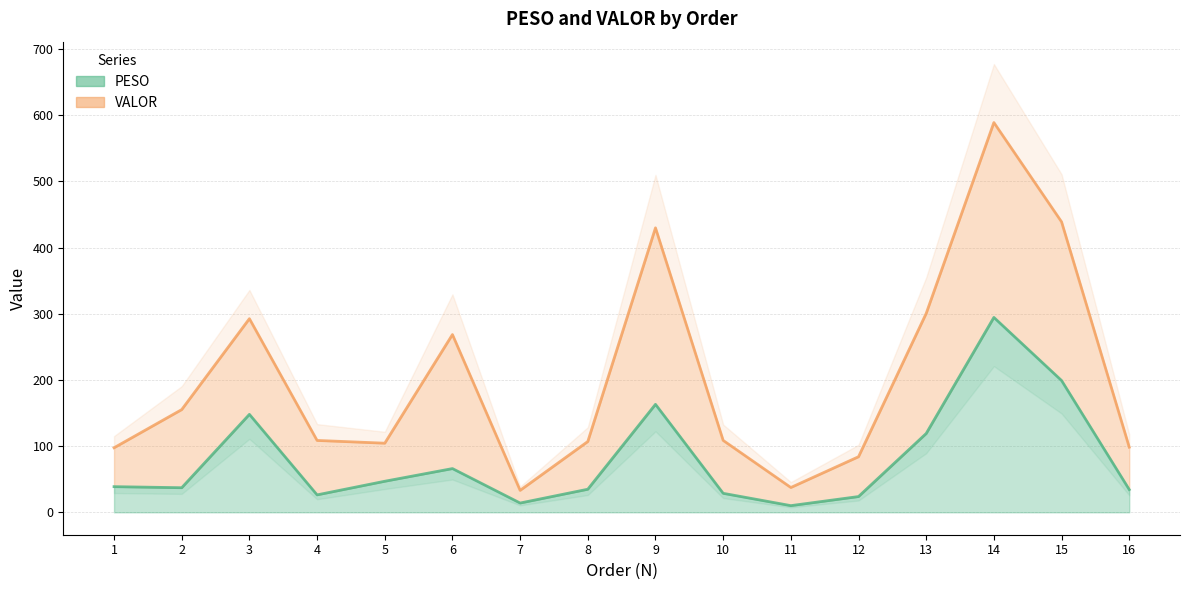

The value at 12 is 34.1. True or false?

False